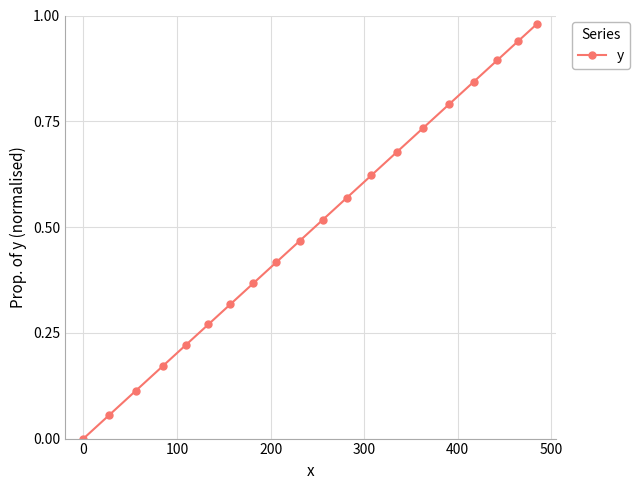

True or false: the data has more than 0 interior local peaks.

False